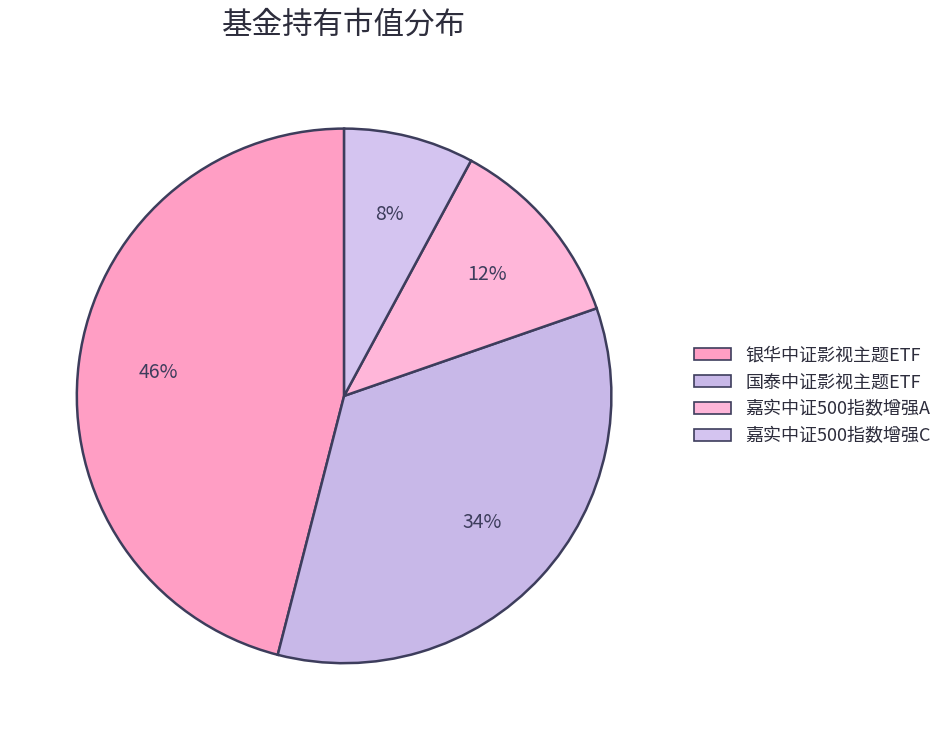

Which category has the biggest portion of the pie?

银华中证影视主题ETF